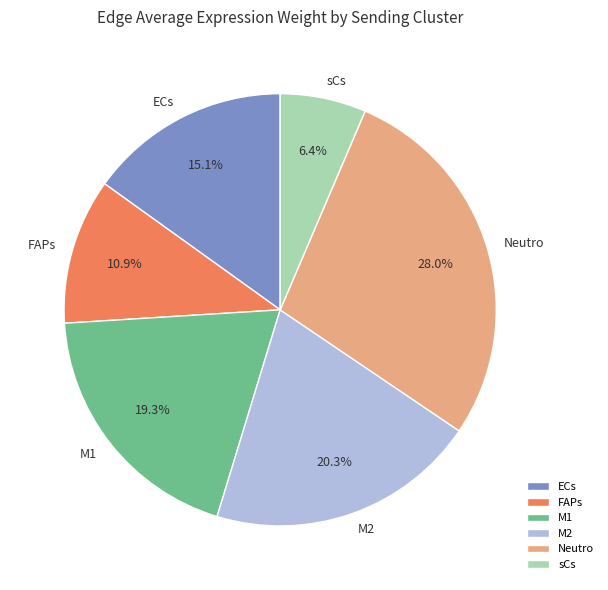

To the nearest percent, what is the difference between the M2 and FAPs slice percentages?

9%